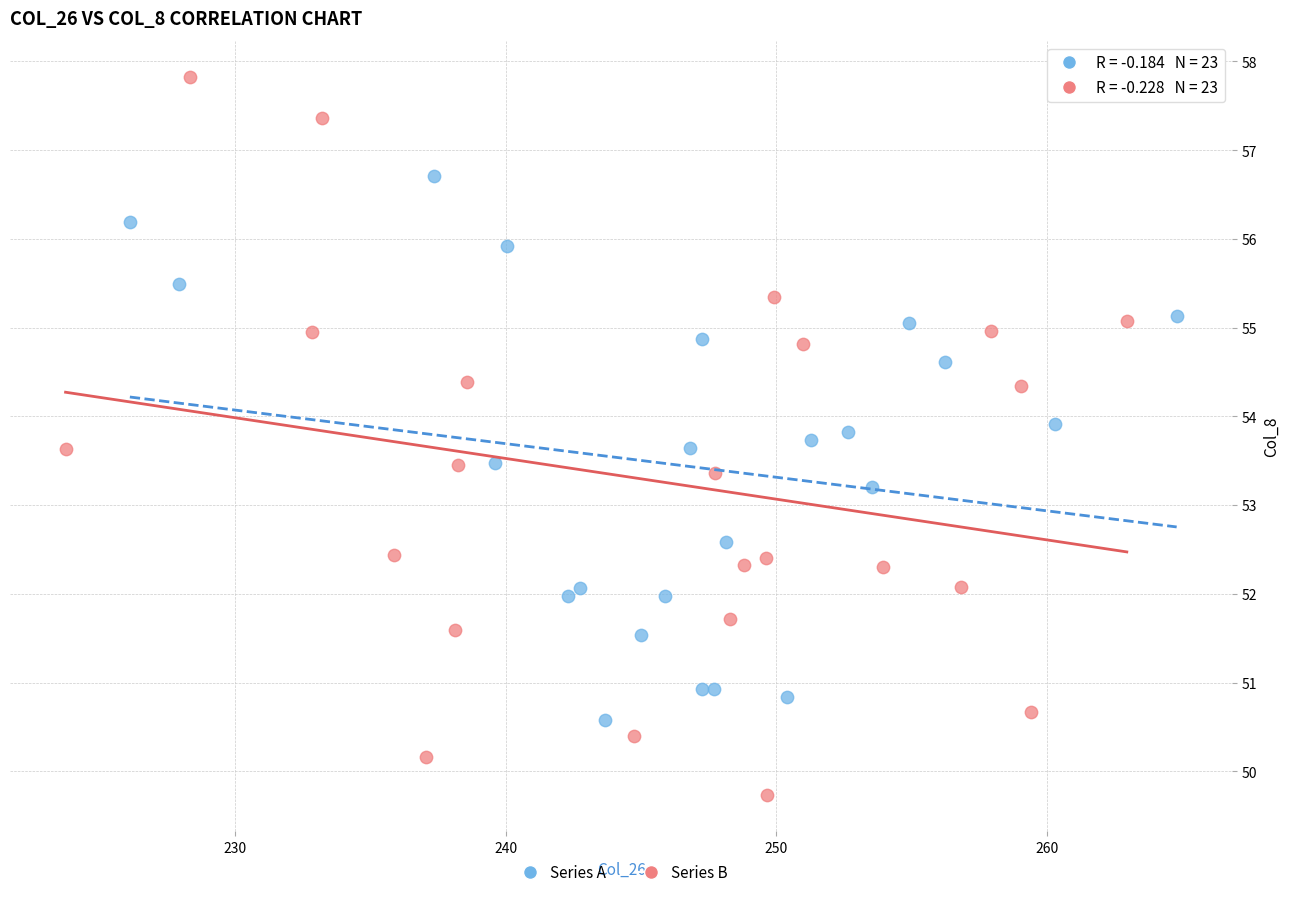

Which series contains the highest Y value?

Series B